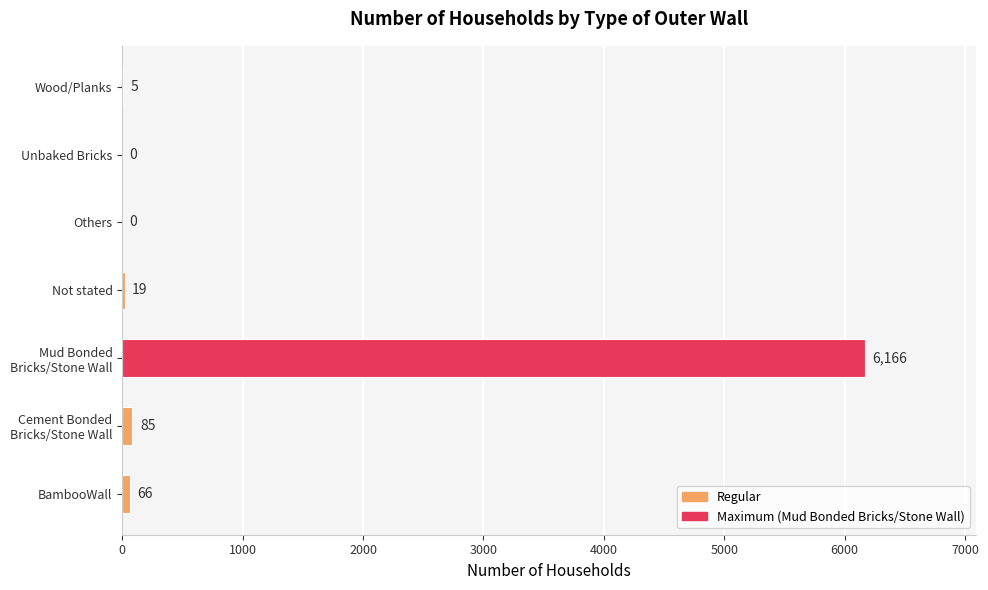

Count the number of categories in the chart.

7